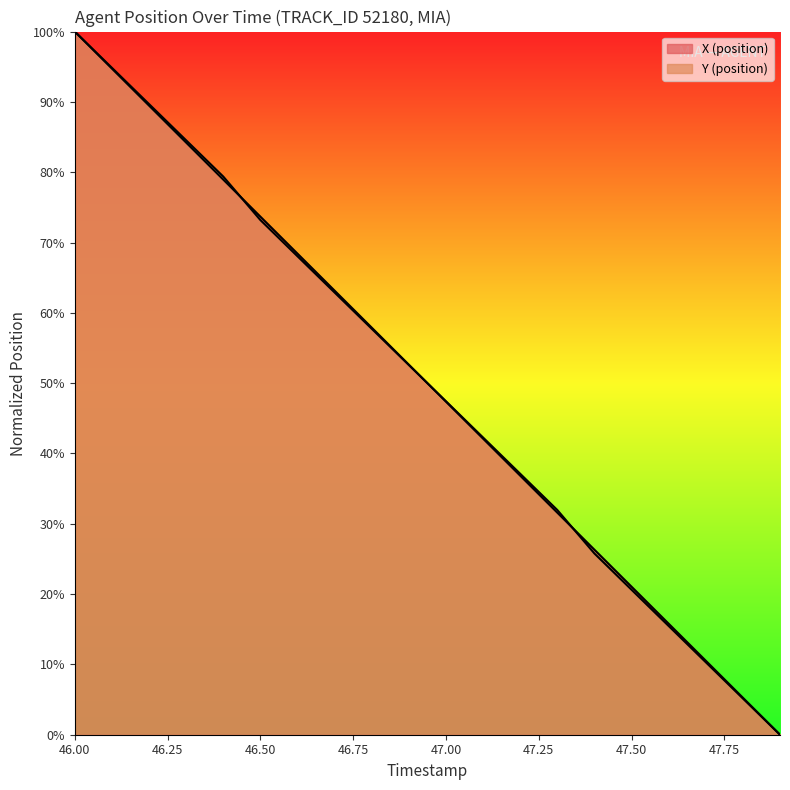

Reading left to right, list all the values displayed in this chart.

X (position): 100.0	94.7	89.5	84.2	78.9	73.7	68.4	63.2	57.9	52.6	47.4	42.1	36.8	31.6	26.3	21.1	15.8	10.5	5.3	0.0
Y (position): 100.0	94.8	89.7	84.5	79.4	73.2	68.0	62.9	57.7	52.6	47.4	42.3	37.1	32.0	25.8	20.6	15.5	10.3	5.2	0.0